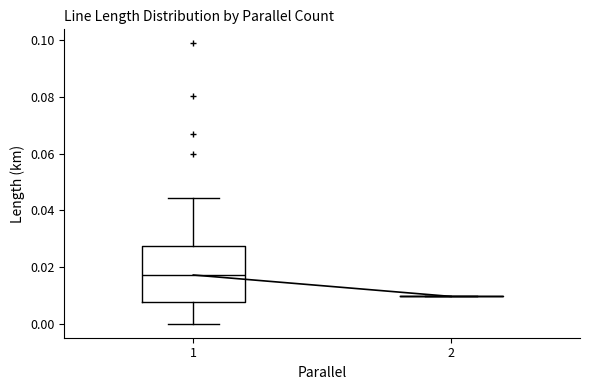

Where is the lower edge of the box at x = 1 on the y-axis? The values are not printed on the chart, so give them approximately, as read against the axis.

0.008